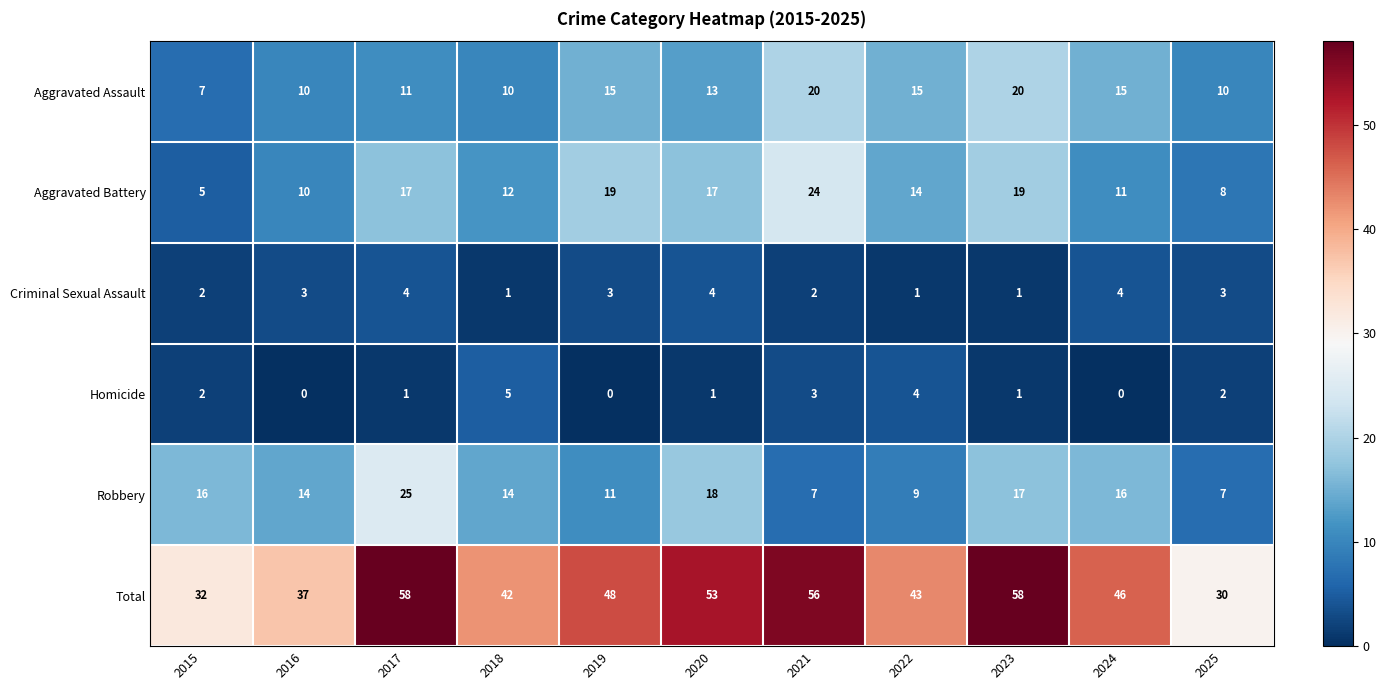

What is the approximate value of Aggravated Battery at 2023?

19